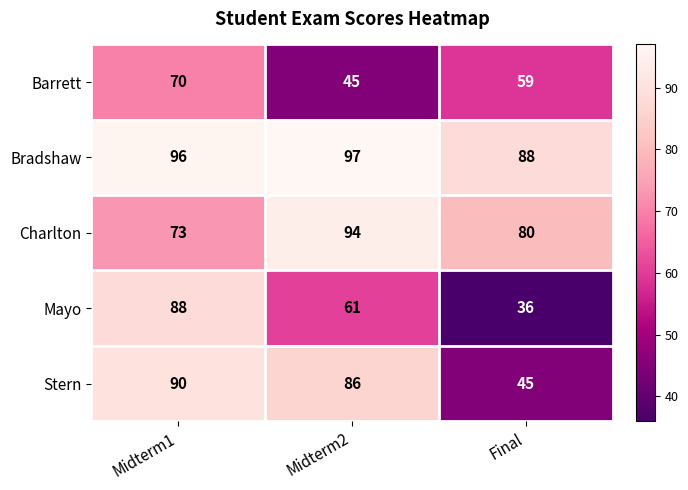

Count the Barrett values in the range 45 to 70.

3